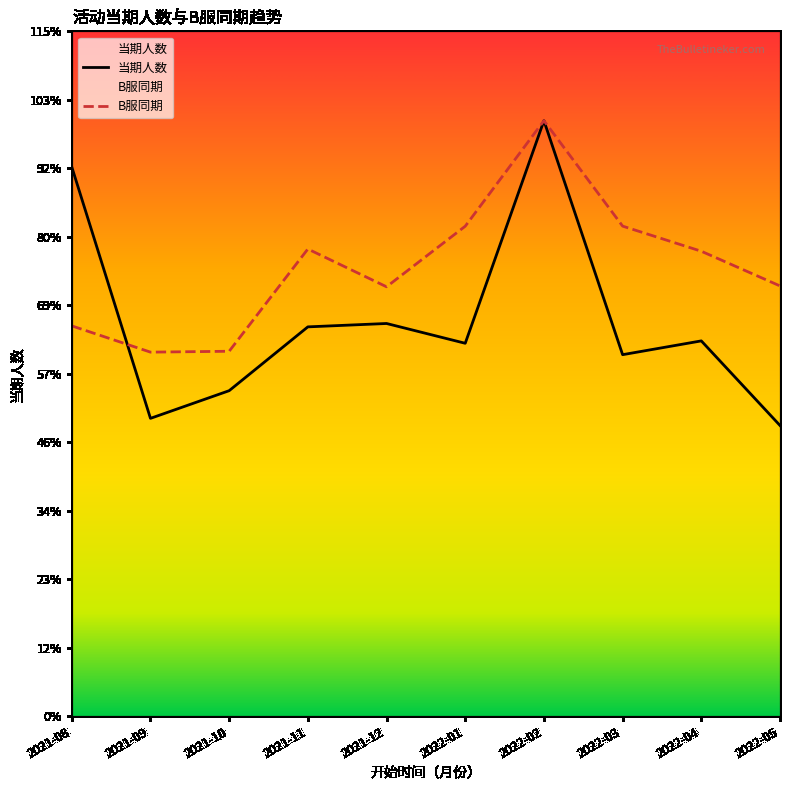

At which category does 当期人数 reach its first local peak?

2021-12